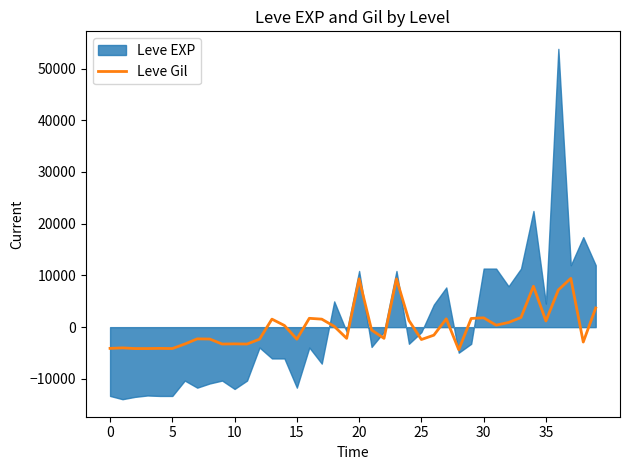

How many interior local valleys (lower than both neighbors) does the data have?

11